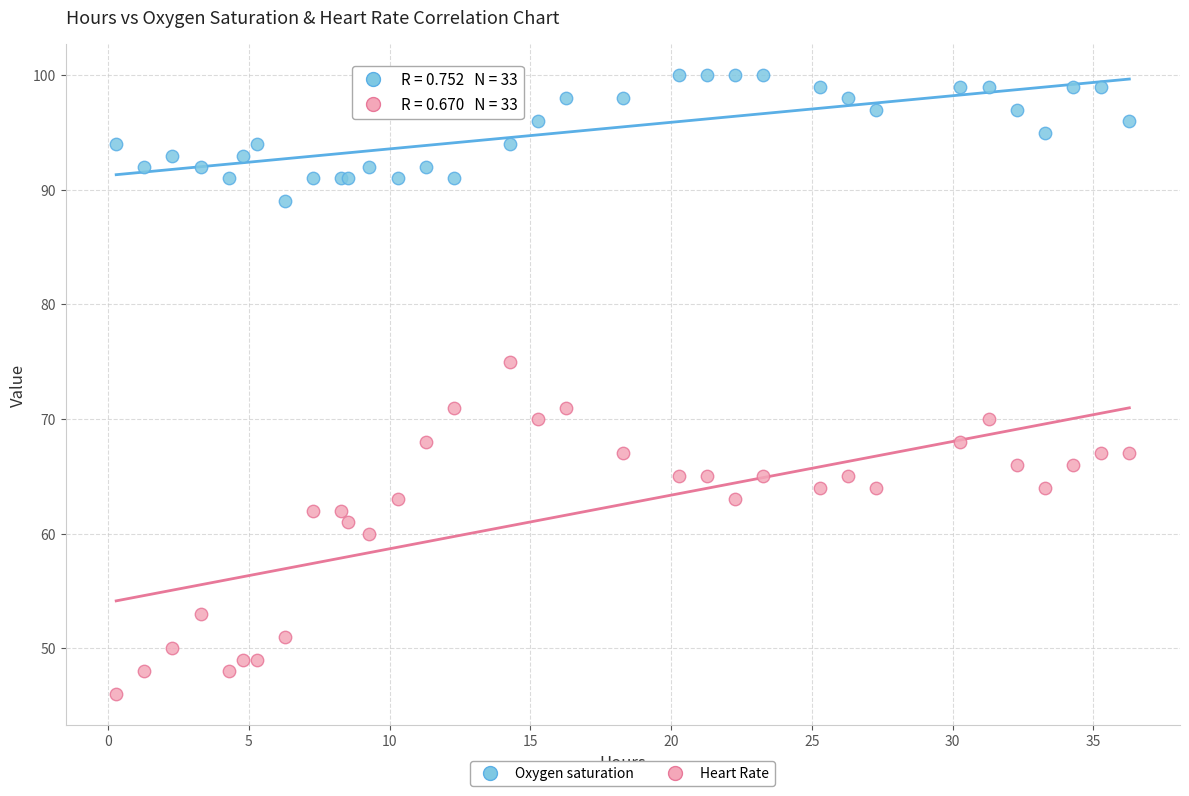

Which series has the largest Y range (max minus min)?

Heart Rate